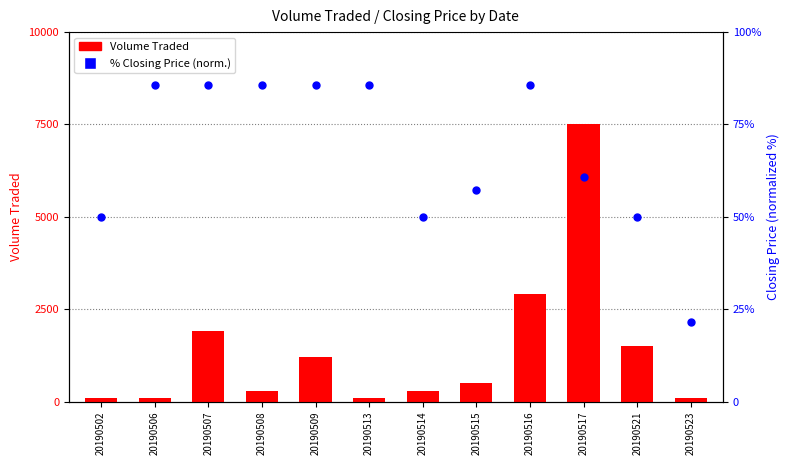

What is the total value across all series at 20190506?

185.7